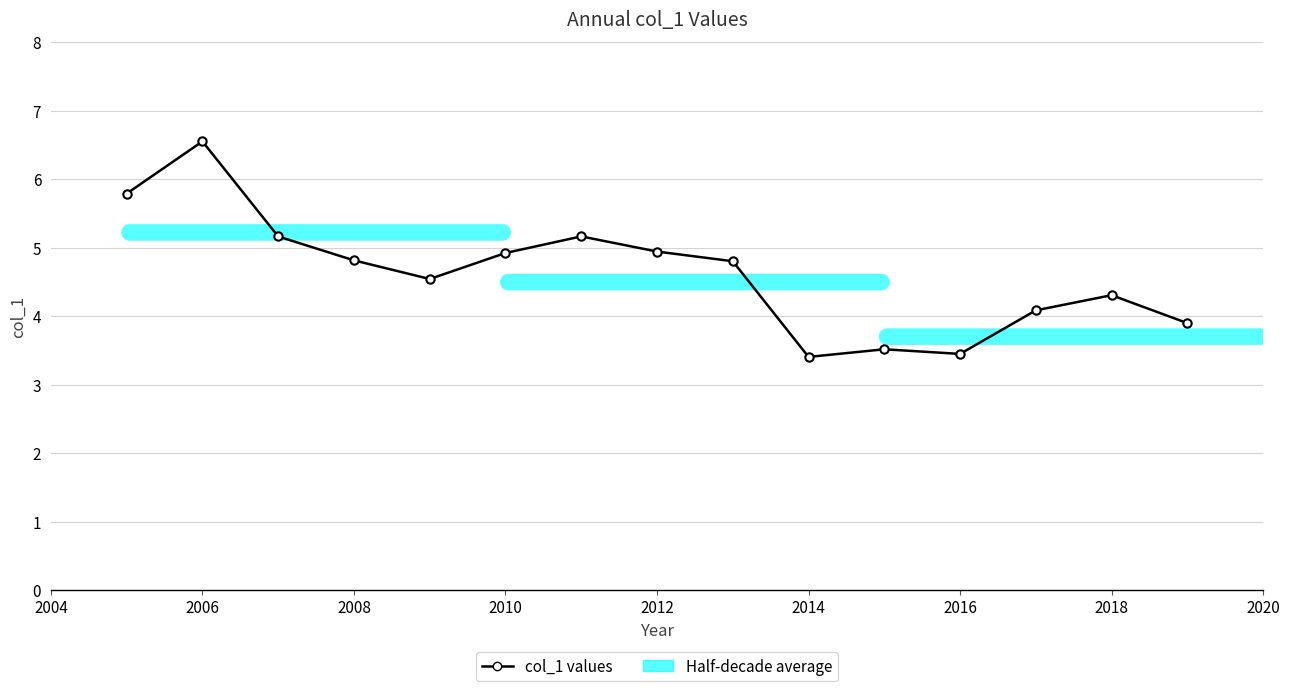

How many interior local peaks (higher than both neighbors) does the data have?

4